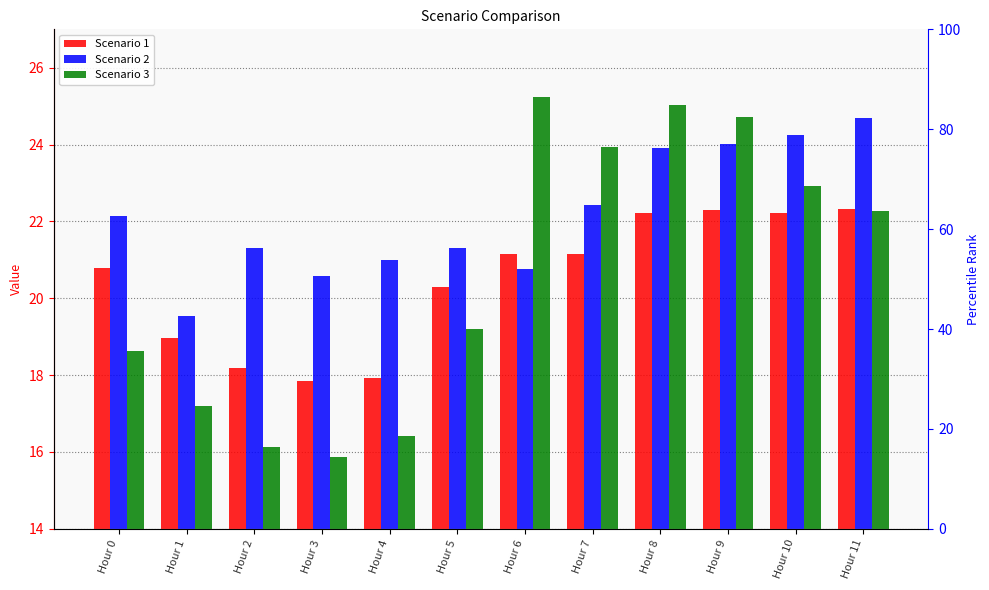

Which series changed the most between Hour 8 and Hour 9?

Scenario 3